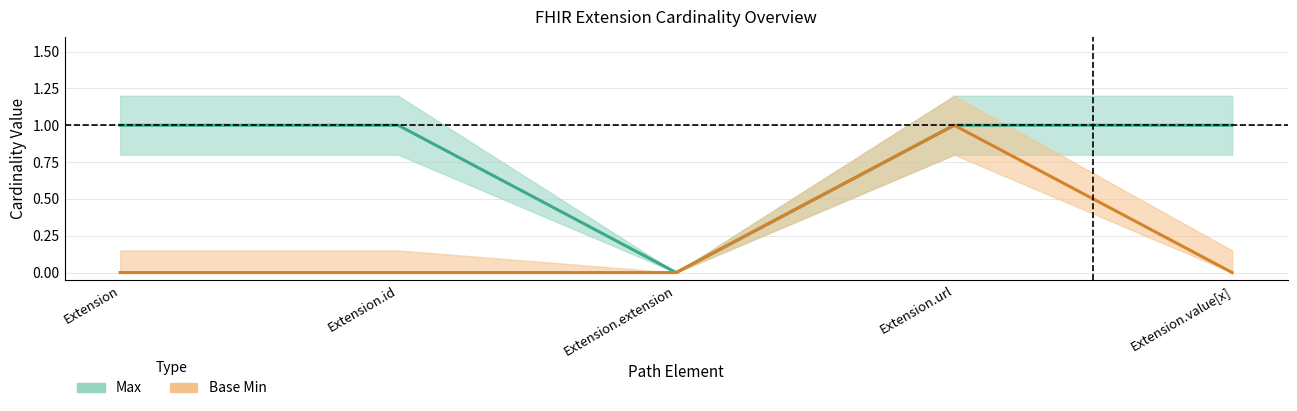

What is the label of the 5th point from the left?

Extension.value[x]